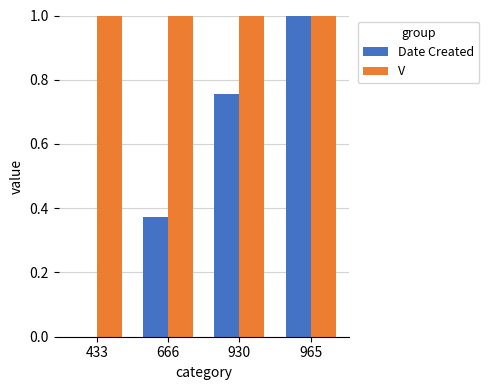

The V series shows 1.0 at 433. True or false?

True